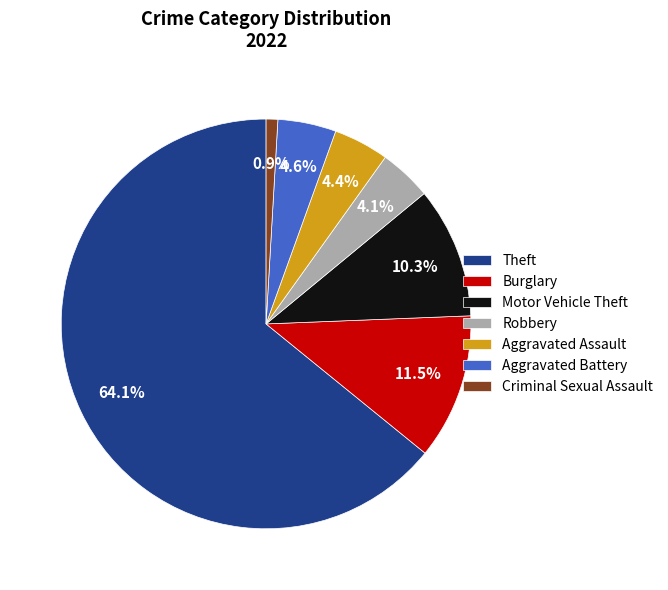

To the nearest percent, what portion does Robbery represent?

4%